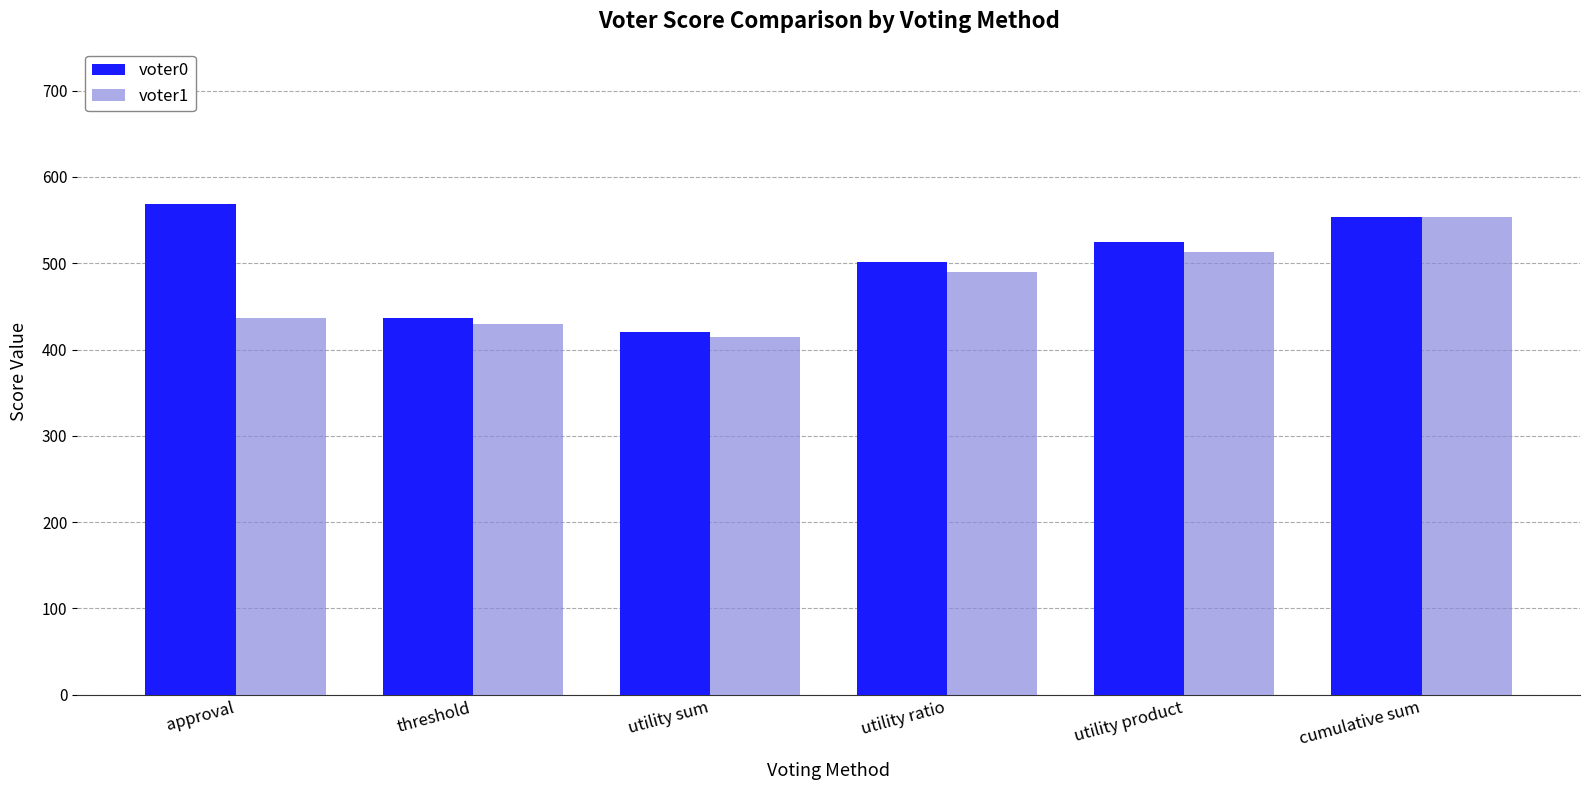

Does the chart contain any negative values?

No